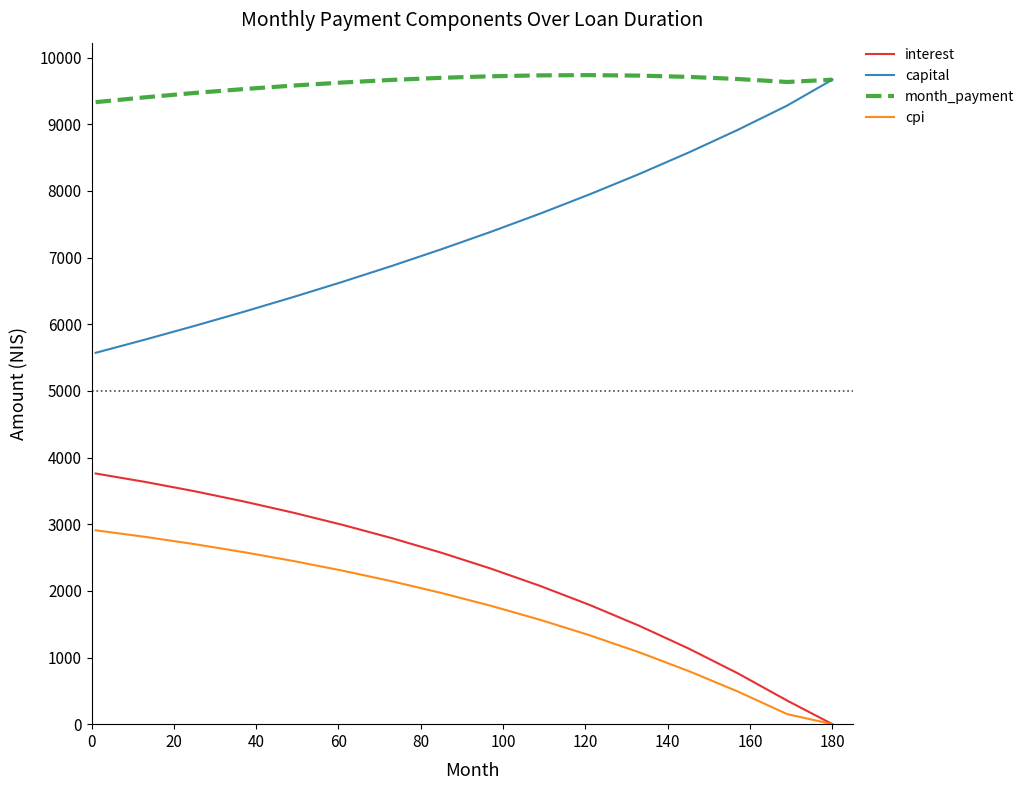

Which series has the largest total across all categories?

month_payment